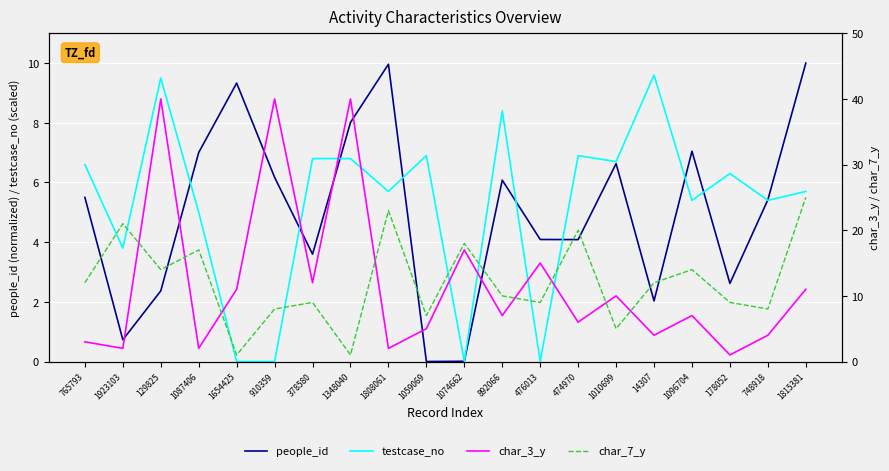

Reading left to right, transcribe all the data shown in this chart.

people_id: 5.5	0.7	2.4	7.0	9.3	6.2	3.6	8.0	10.0	0.0	0.0	6.1	4.1	4.1	6.6	2.0	7.0	2.6	5.4	10.0
testcase_no: 6.6	3.8	9.5	5.0	0.0	0.0	6.8	6.8	5.7	6.9	0.0	8.4	0.0	6.9	6.7	9.6	5.4	6.3	5.4	5.7
char_3_y: 3.0	2.0	40.0	2.0	11.0	40.0	12.0	40.0	2.0	5.0	17.0	7.0	15.0	6.0	10.0	4.0	7.0	1.0	4.0	11.0
char_7_y: 12.0	21.0	14.0	17.0	1.0	8.0	9.0	1.0	23.0	7.0	18.0	10.0	9.0	20.0	5.0	12.0	14.0	9.0	8.0	25.0